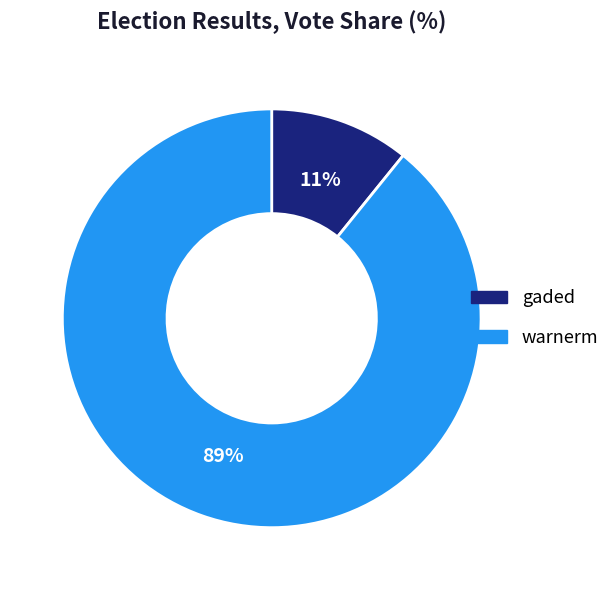

Which slice is the smallest?

gaded